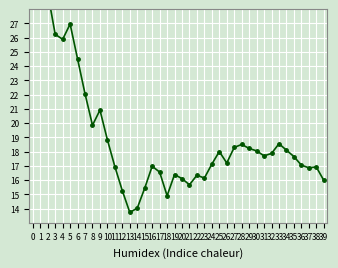

What is the minimum value shown in the chart?

13.7